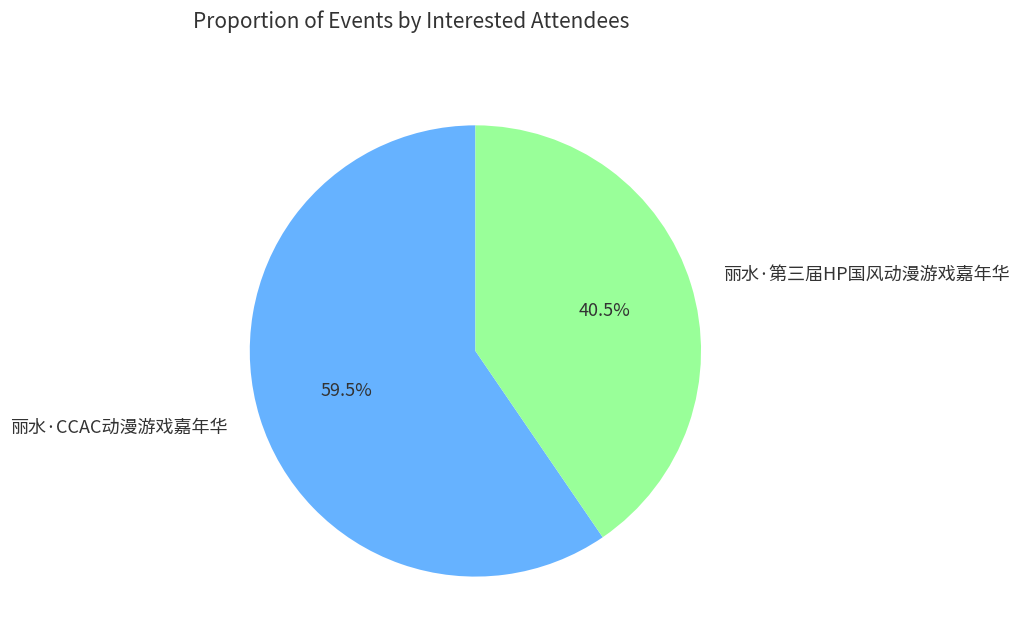

To the nearest percent, what is the difference between the largest and smallest slice percentages?

19%